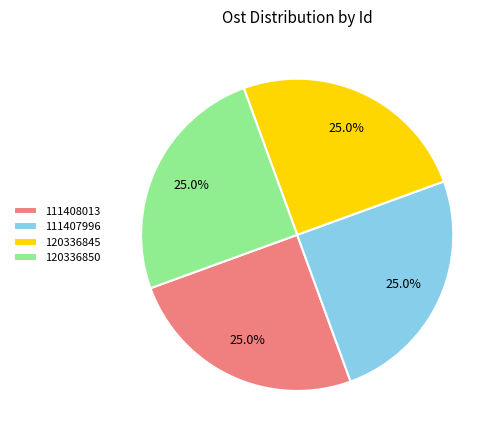

Does 120336850 represent more than half of the total?

No